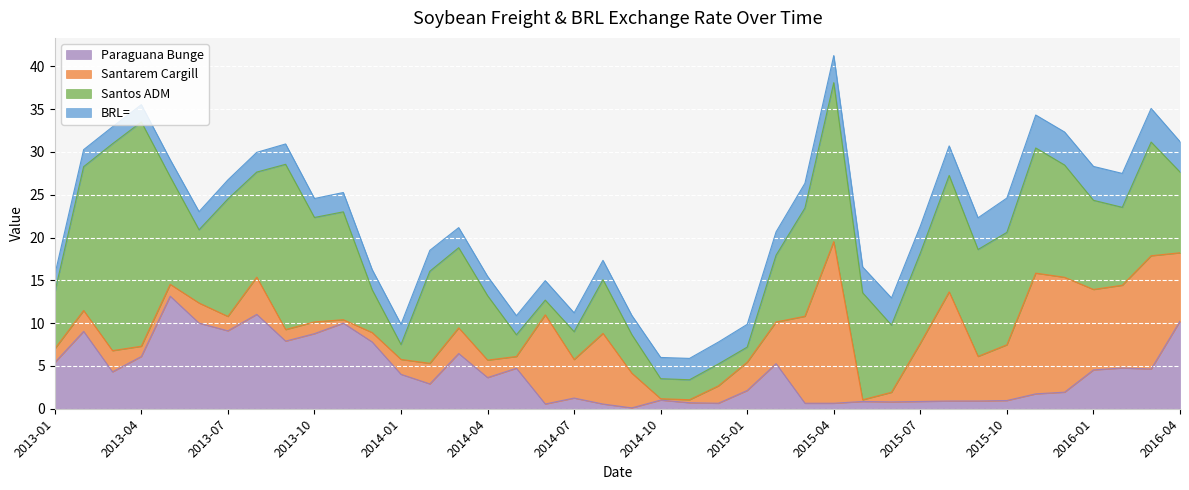

Which category has the lowest value across all series?

2014-09